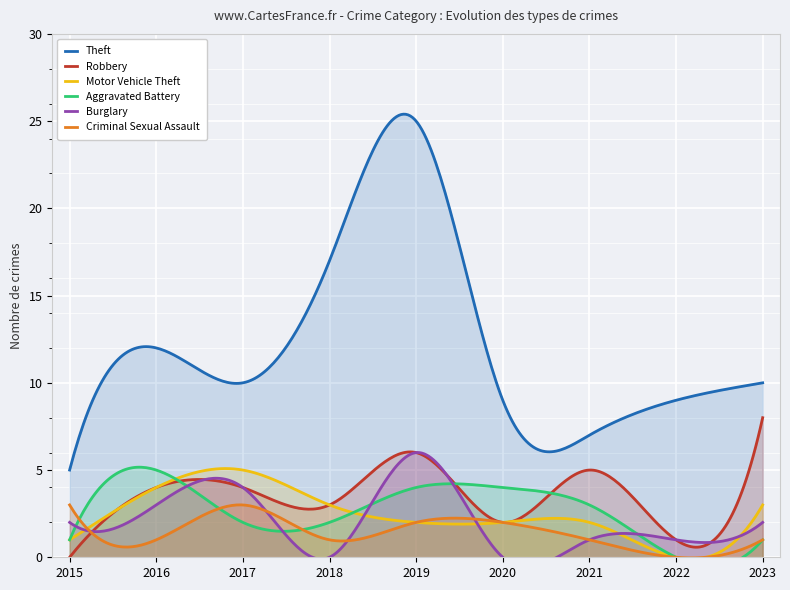

Between 2015 and 2022, which series saw the biggest shift?

Theft